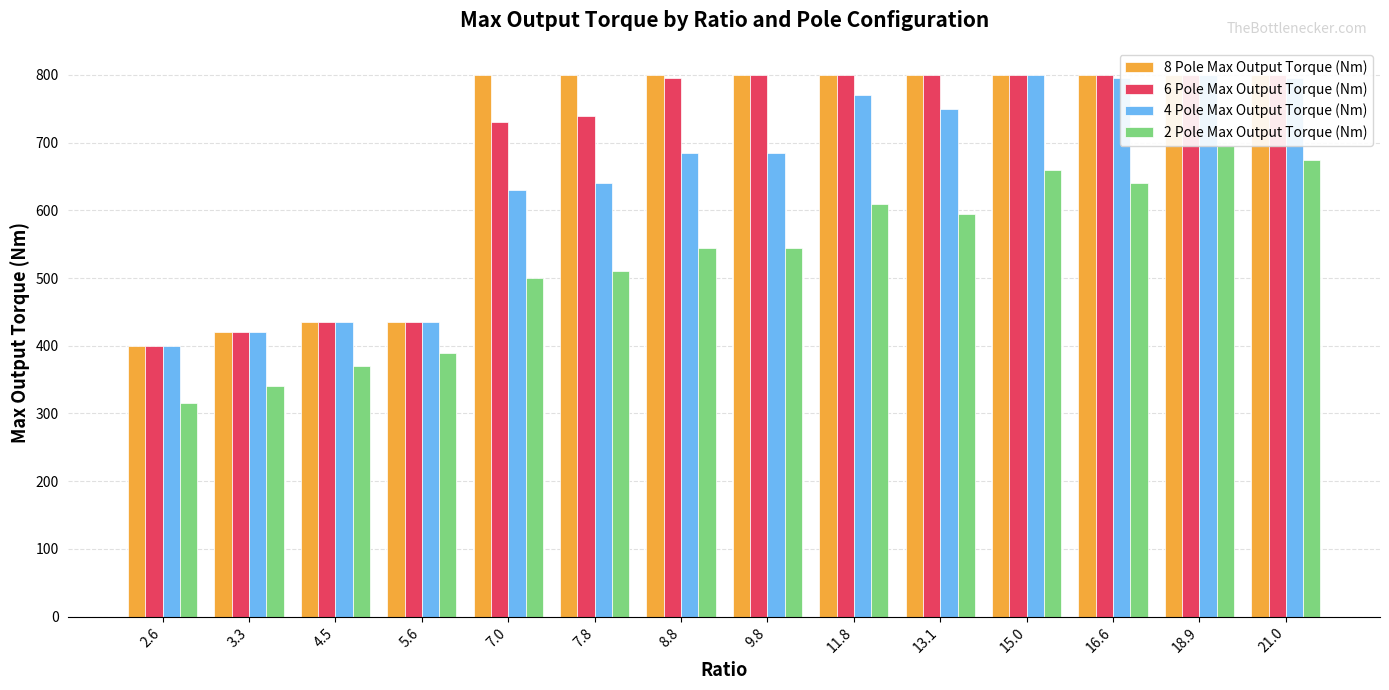

Rank the categories by 4 Pole Max Output Torque (Nm) value from highest to lowest.

15.0, 18.9, 16.6, 21.0, 11.8, 13.1, 8.8, 9.8, 7.8, 7.0, 4.5, 5.6, 3.3, 2.6